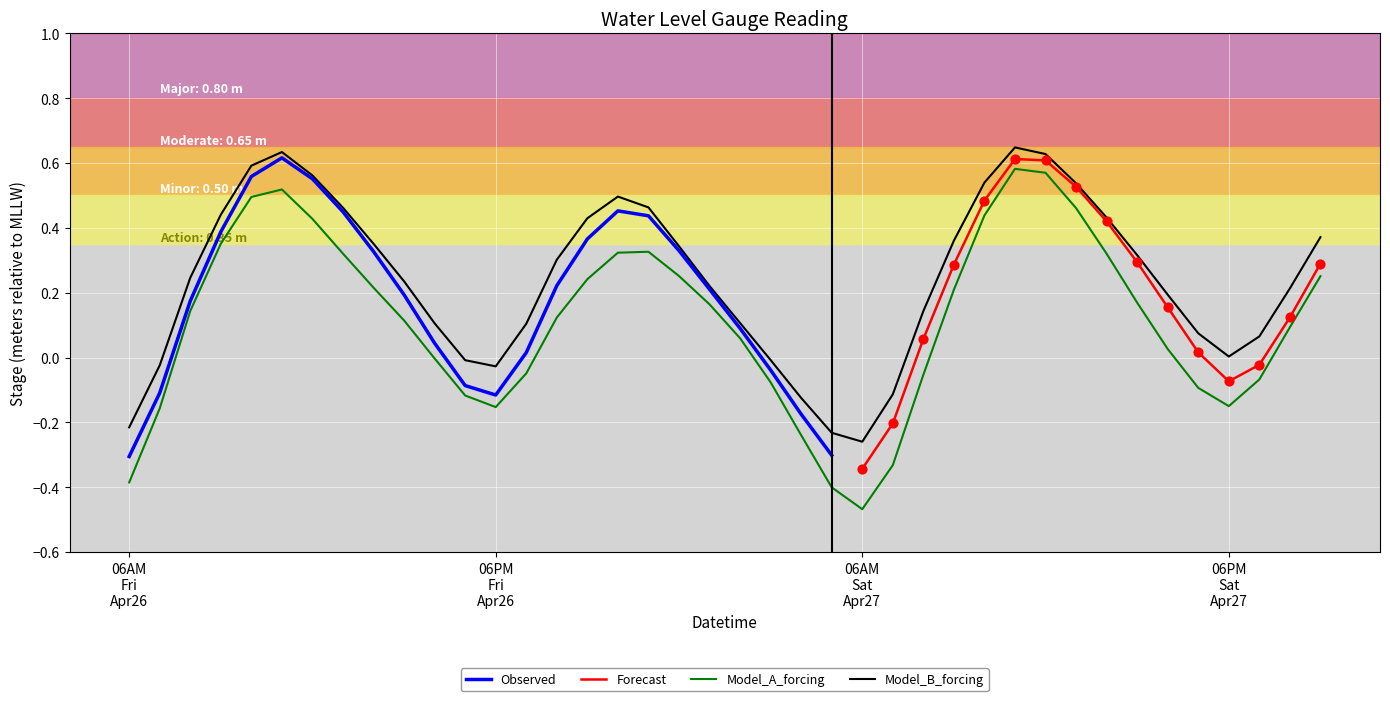

True or false: Model_B_forcing and Model_A_forcing intersect in this chart.

False